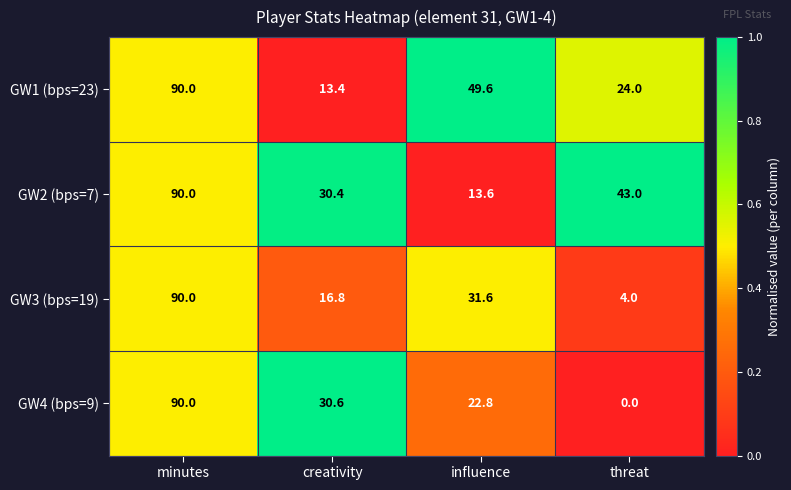

At creativity, list the series in order from smallest to largest.

GW1 (bps=23), GW3 (bps=19), GW2 (bps=7), GW4 (bps=9)